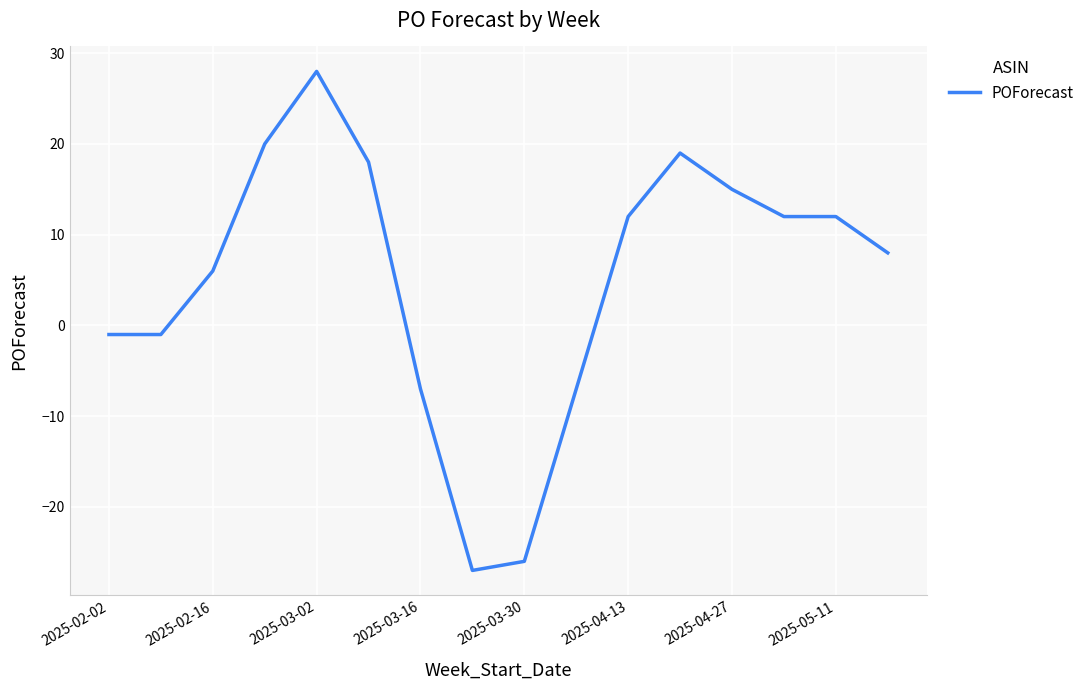

How many values are below 12?

8